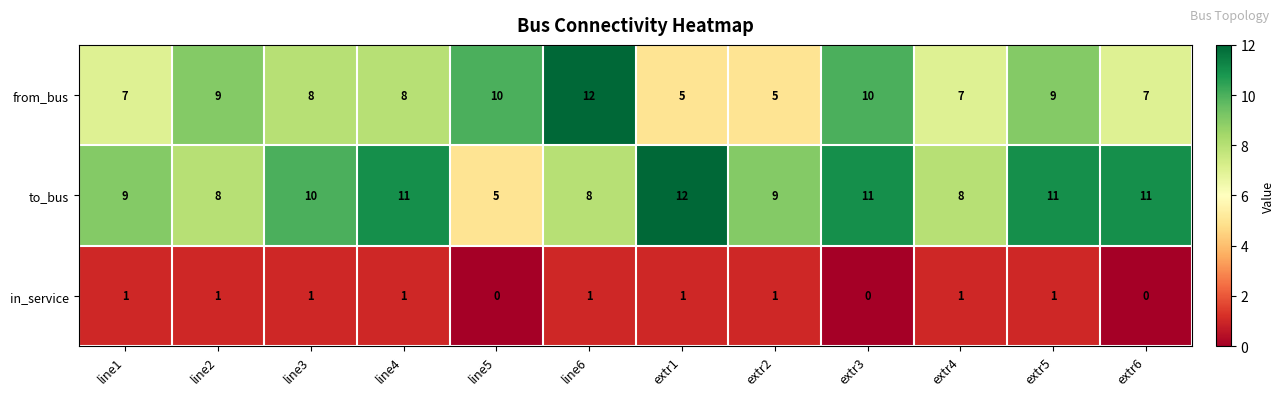

List the series in order of their overall mean, highest first.

to_bus, from_bus, in_service